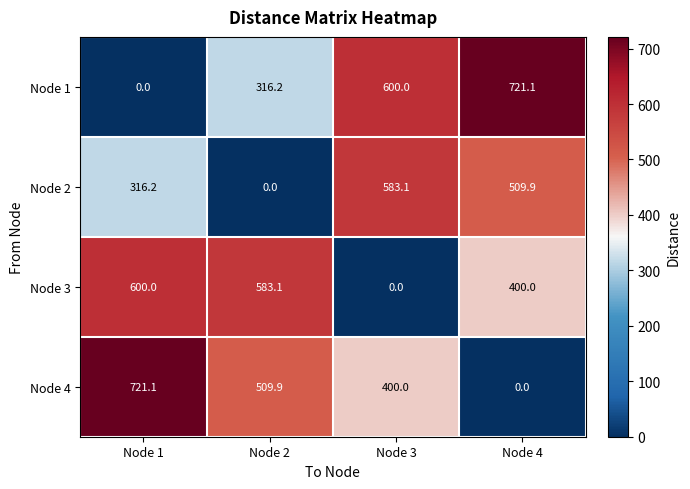

How many series are shown in this chart?

4